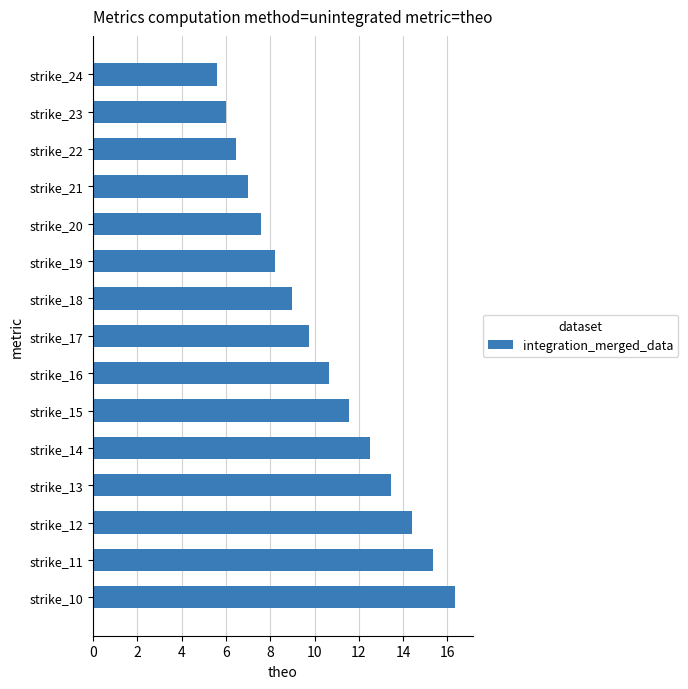

Where is the data nearest to the value 10?

strike_17